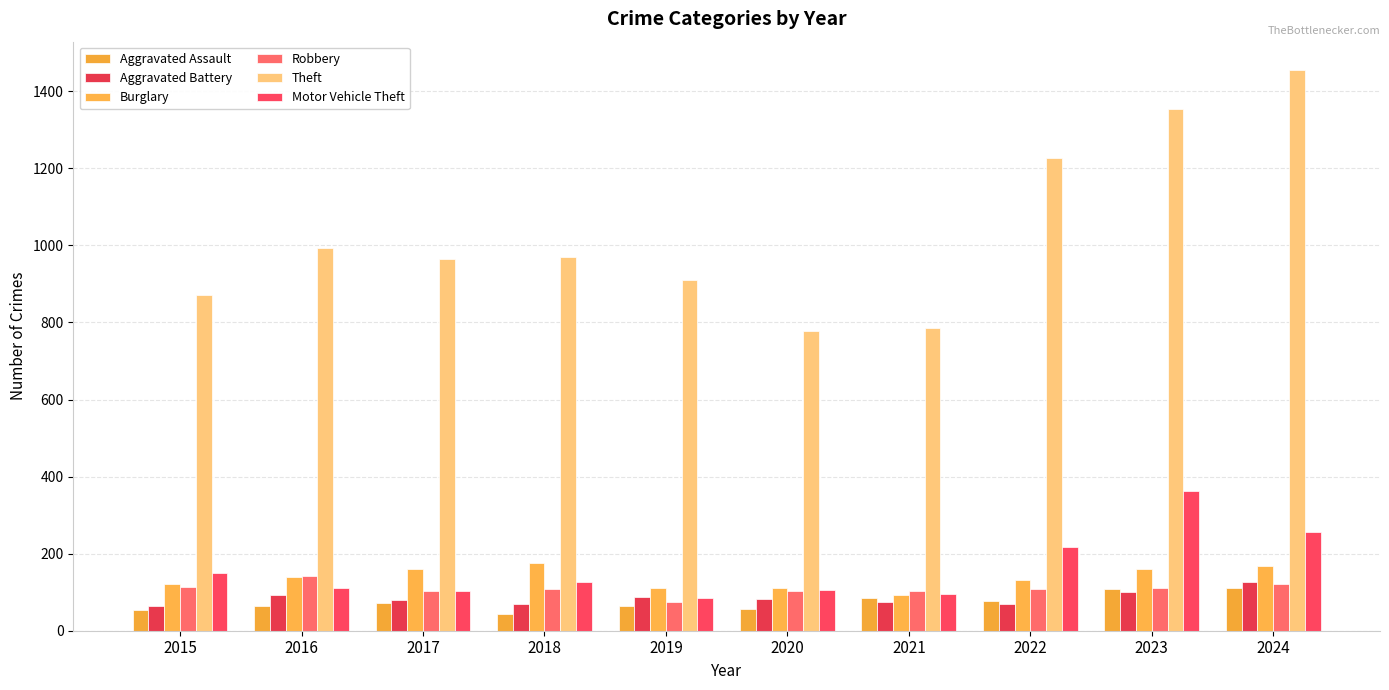

Reading right to left, transcribe all the data shown in this chart.

Aggravated Assault: 2024=110	2023=109	2022=77	2021=86	2020=56	2019=65	2018=43	2017=72	2016=65	2015=54
Aggravated Battery: 2024=126	2023=101	2022=70	2021=74	2020=82	2019=88	2018=70	2017=81	2016=93	2015=64
Burglary: 2024=169	2023=159	2022=131	2021=93	2020=110	2019=110	2018=176	2017=161	2016=139	2015=120
Robbery: 2024=122	2023=111	2022=107	2021=103	2020=102	2019=74	2018=107	2017=104	2016=143	2015=113
Theft: 2024=1456	2023=1355	2022=1227	2021=786	2020=779	2019=910	2018=971	2017=966	2016=992	2015=871
Motor Vehicle Theft: 2024=257	2023=362	2022=217	2021=96	2020=106	2019=84	2018=127	2017=103	2016=110	2015=149